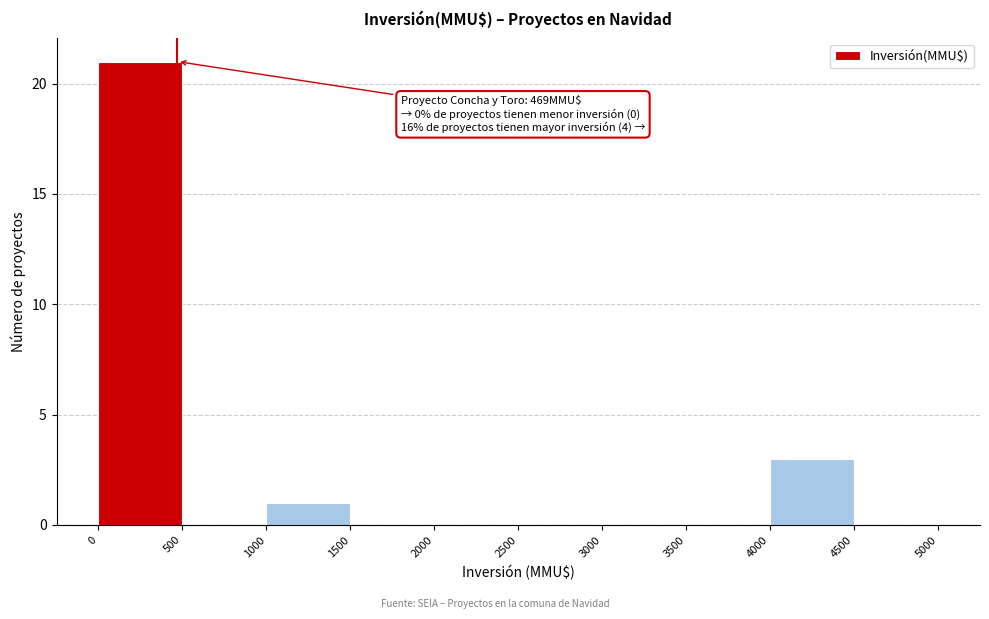

Which range on the x-axis has the tallest bar?

0 to 500